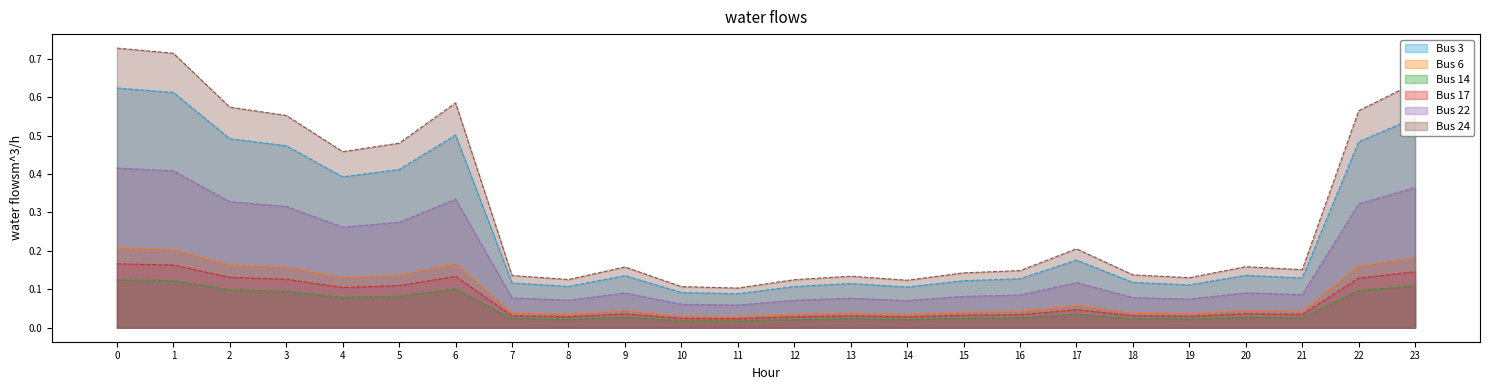

What is the difference between the maximum and second lowest values in the Bus 24 series?

0.6